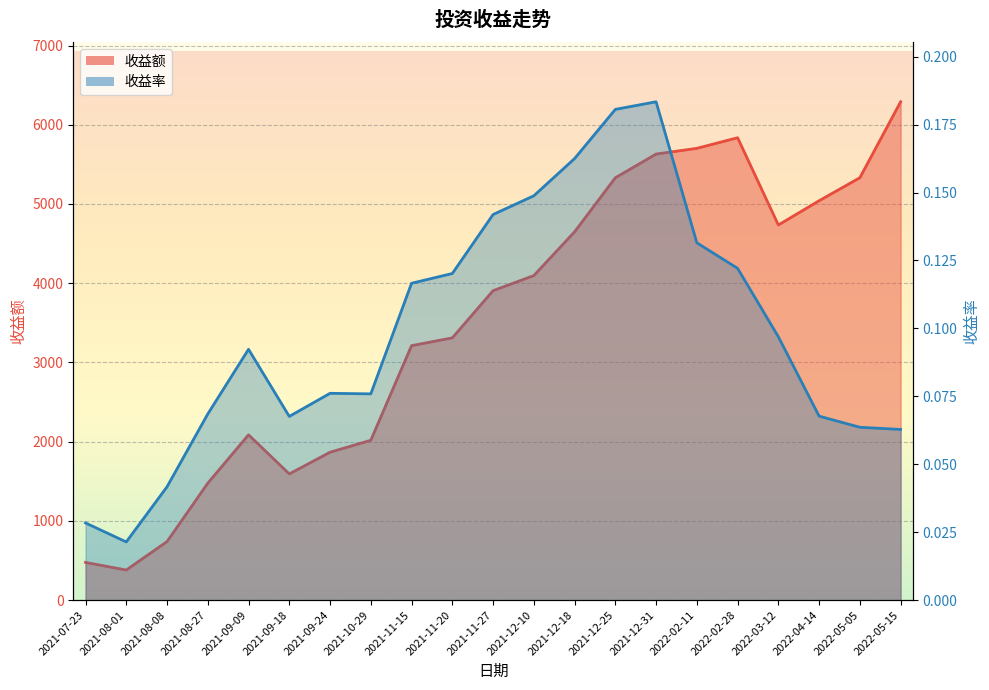

How many data points does each series have?

21